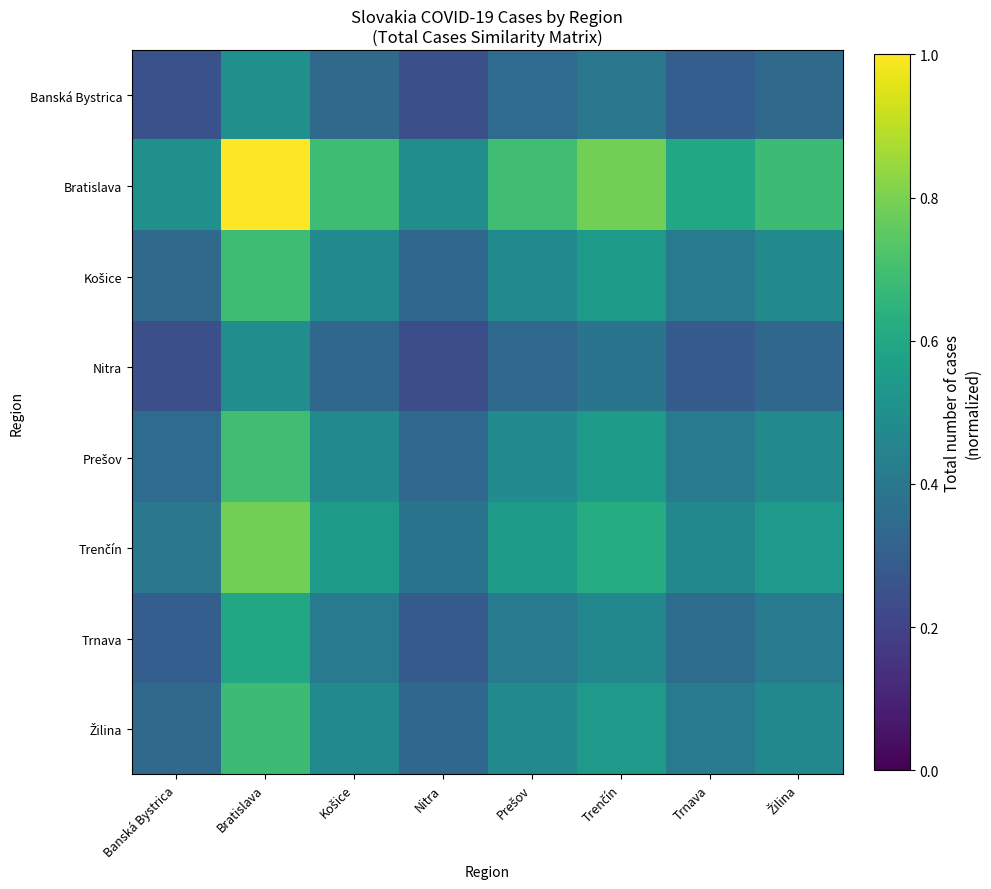

At how many categories does at least one series exceed 0?

8